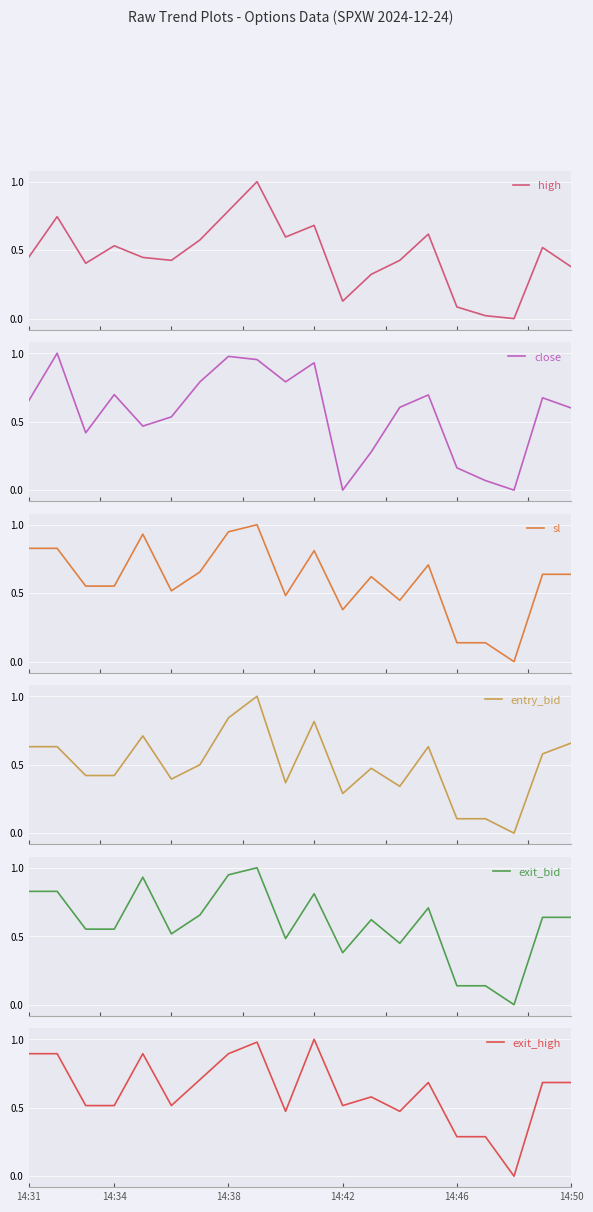

Which series changed the most between 14:31 and 13?

exit_high